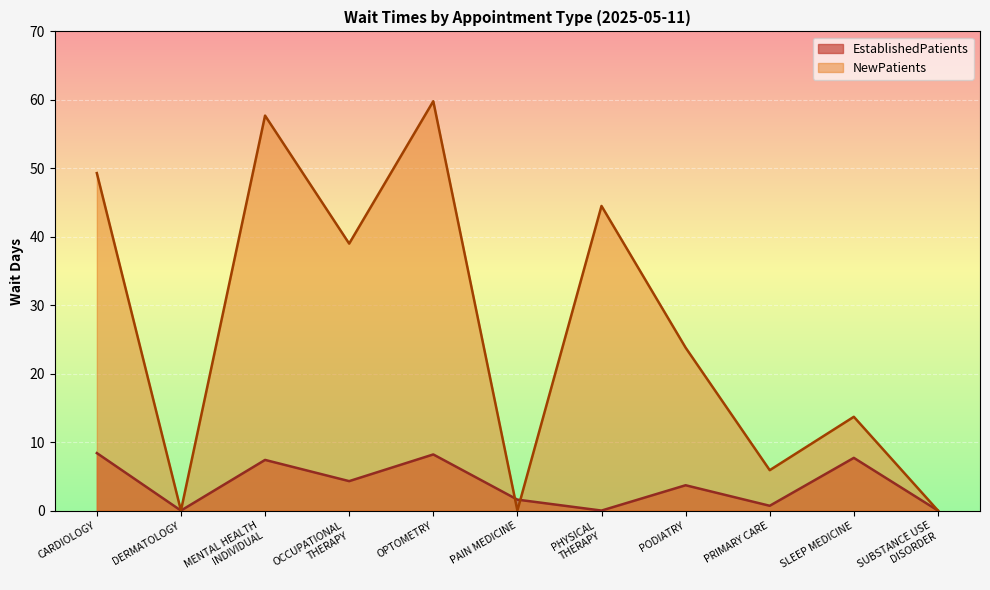

At which label is EstablishedPatients closest to 4?

OCCUPATIONAL
THERAPY